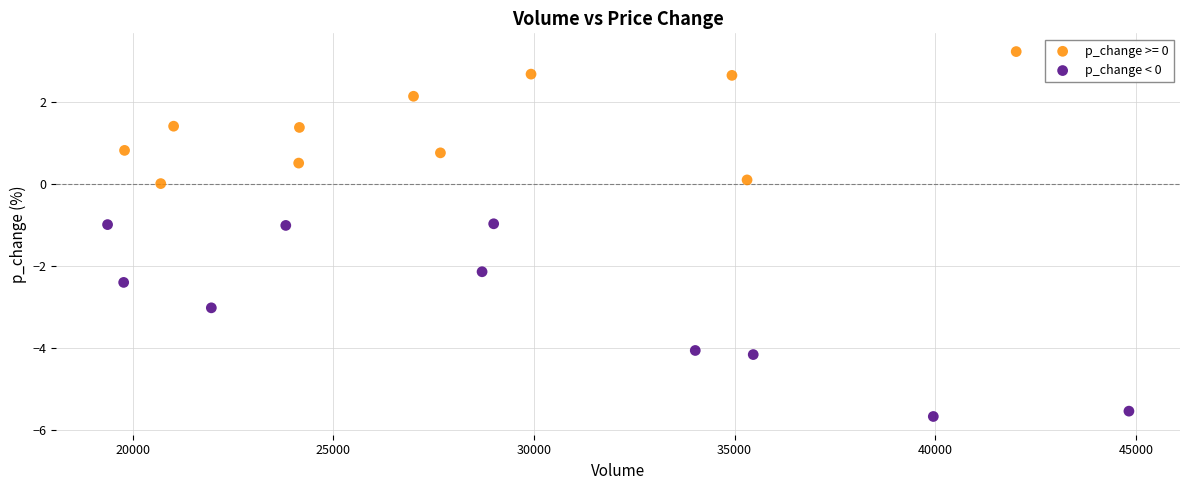

Which series contains the lowest Y value?

p_change < 0